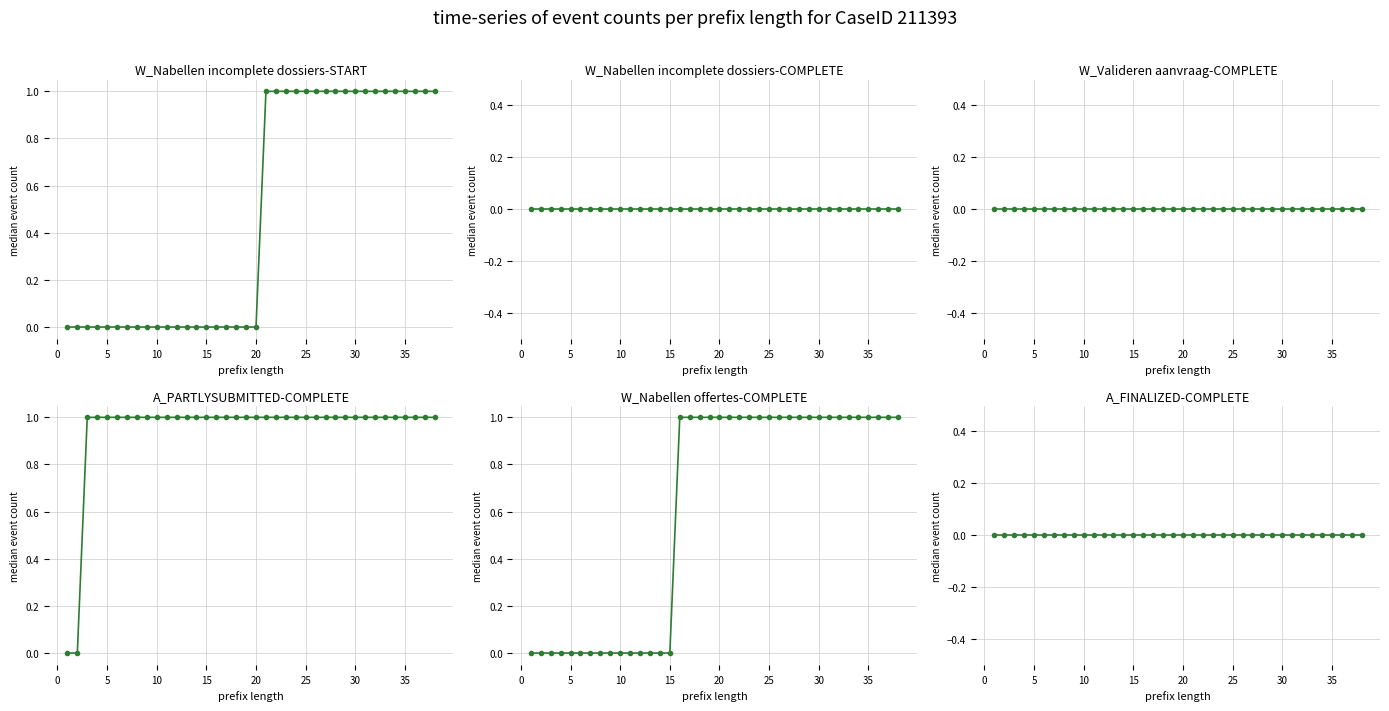

What are all the series names shown in the legend?

W_Nabellen incomplete dossiers-START, W_Nabellen incomplete dossiers-COMPLETE, W_Valideren aanvraag-COMPLETE, A_PARTLYSUBMITTED-COMPLETE, W_Nabellen offertes-COMPLETE, A_FINALIZED-COMPLETE